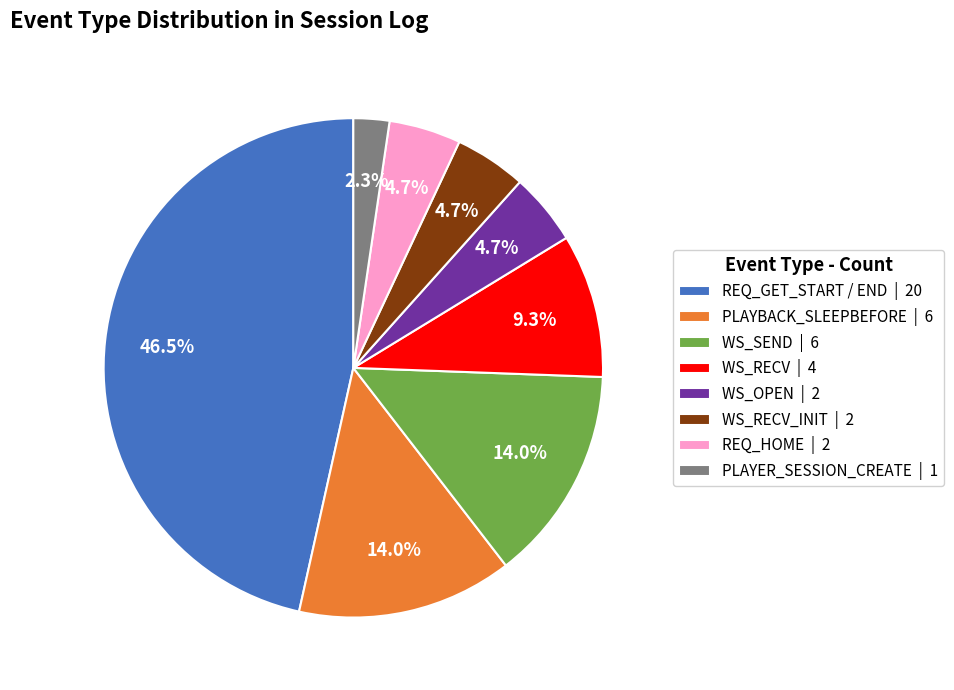

What is the largest slice in the pie chart?

REQ_GET_START / END | 20